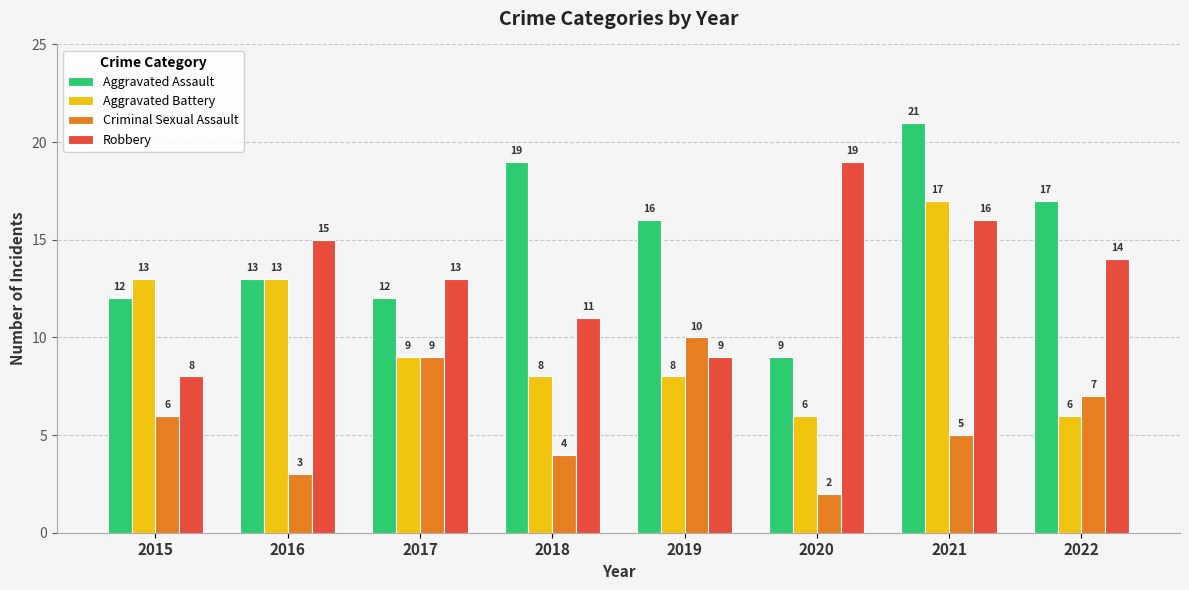

What is the minimum value for Robbery?

8